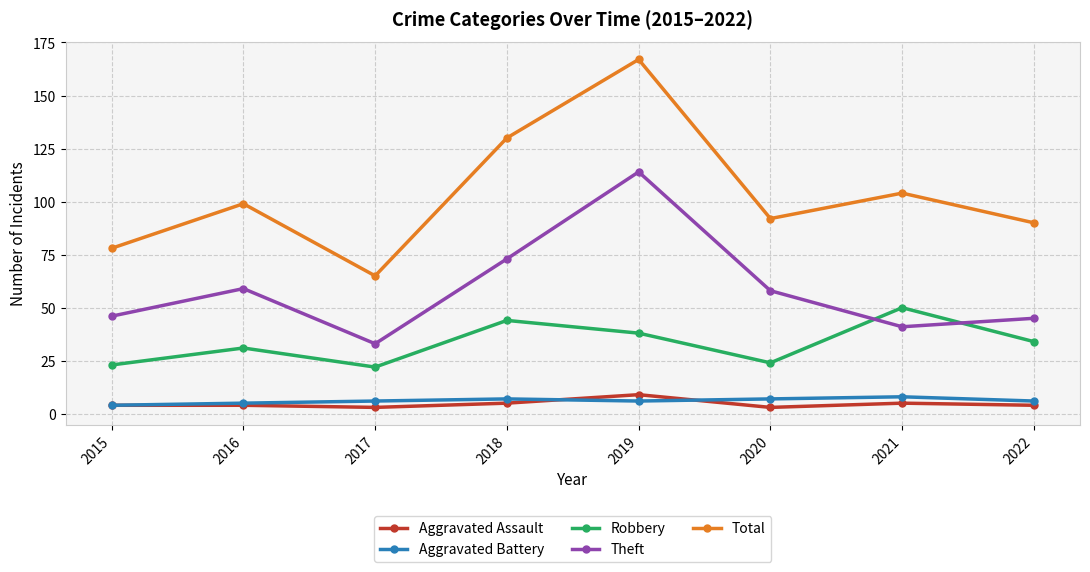

What is the smallest value displayed?

3